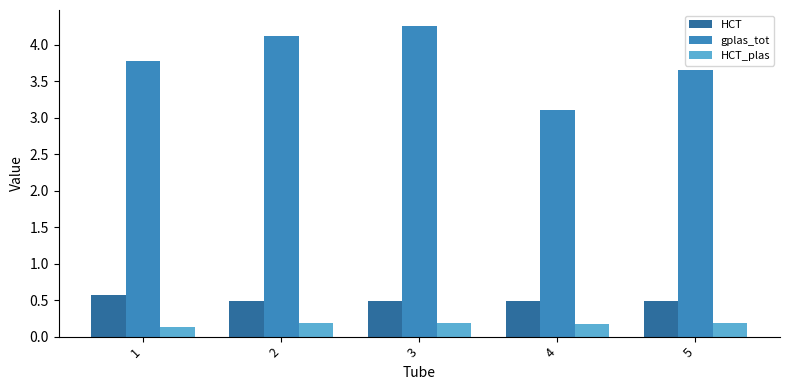

Reading left to right, list all the values displayed in this chart.

HCT: 1=0.6	2=0.5	3=0.5	4=0.5	5=0.5
gplas_tot: 1=3.8	2=4.1	3=4.3	4=3.1	5=3.7
HCT_plas: 1=0.1	2=0.2	3=0.2	4=0.2	5=0.2